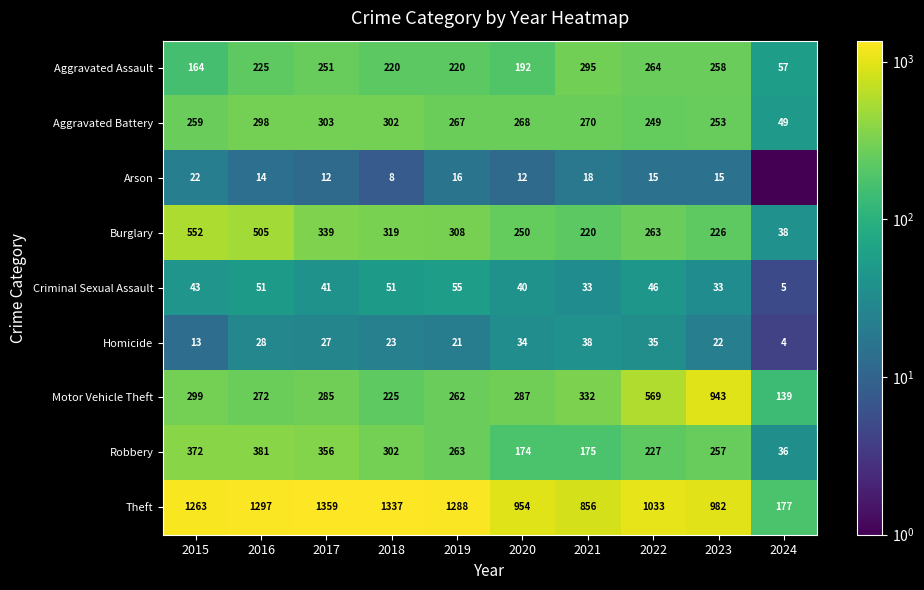

What is the sum of the Theft values at 2020 and 2018?

2291.0